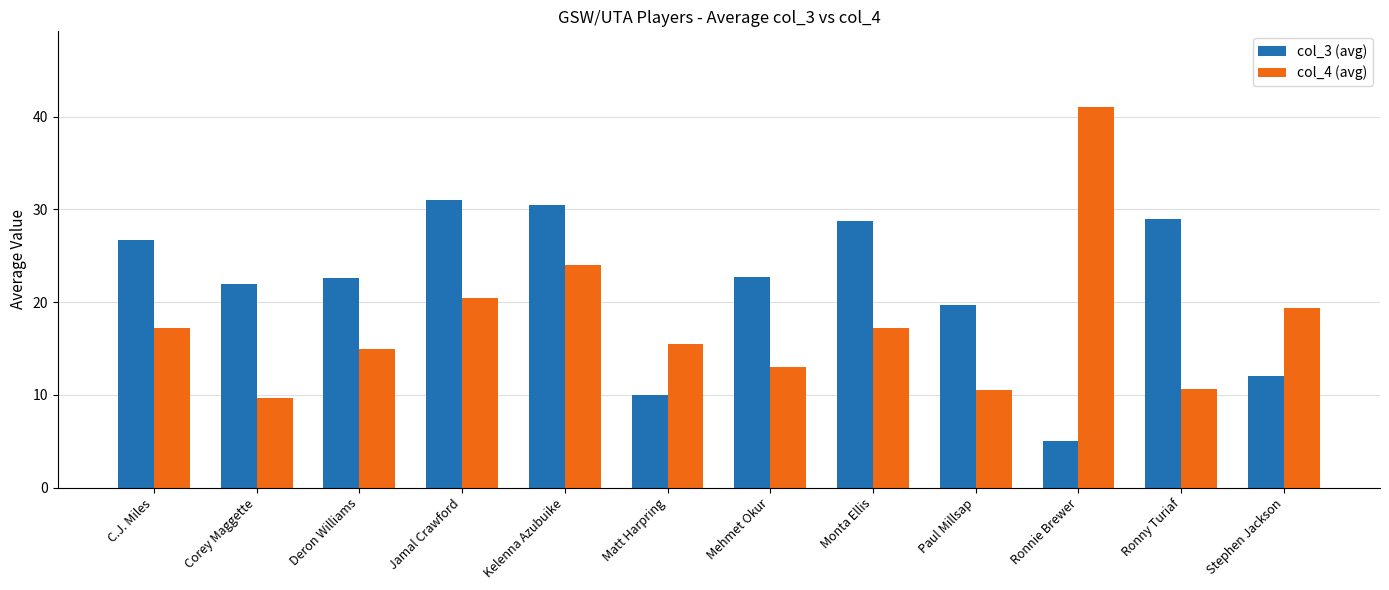

At which label is col_4 (avg) closest to 25?

Kelenna Azubuike